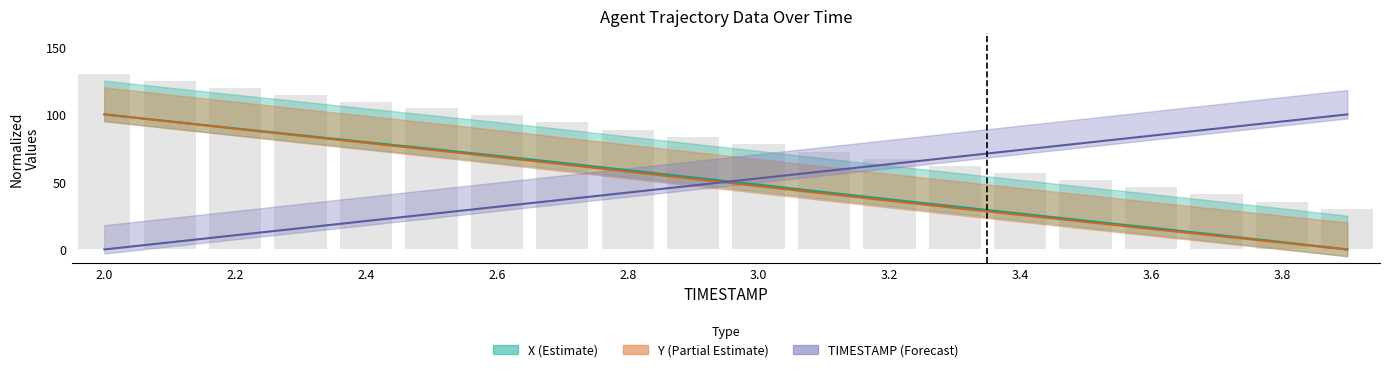

Is it true that Y equals 20.4 at 3.5?

True